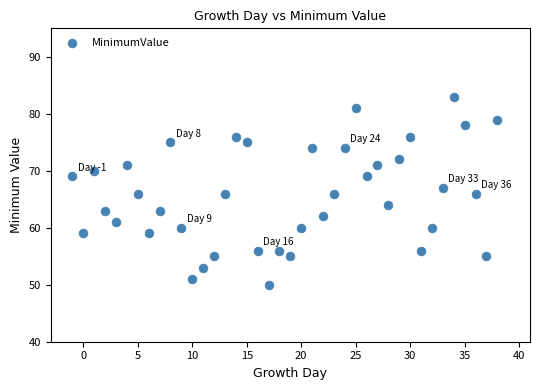

What is the range of X values (max minus min)?

39